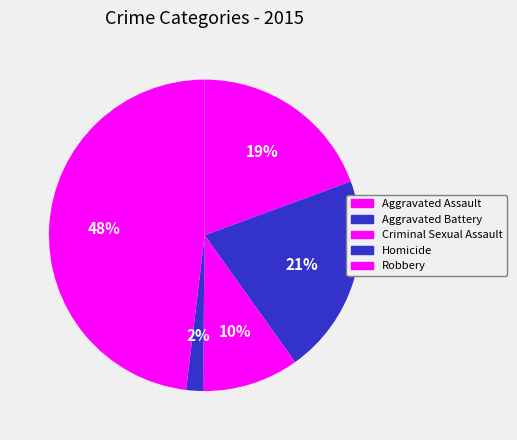

Which slice is the smallest?

Homicide